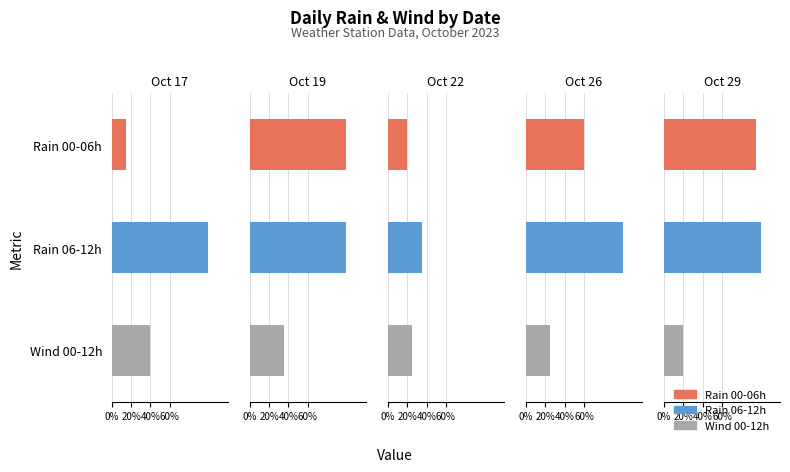

At which label does wind_00-12 first exceed 20?

2023-10-17